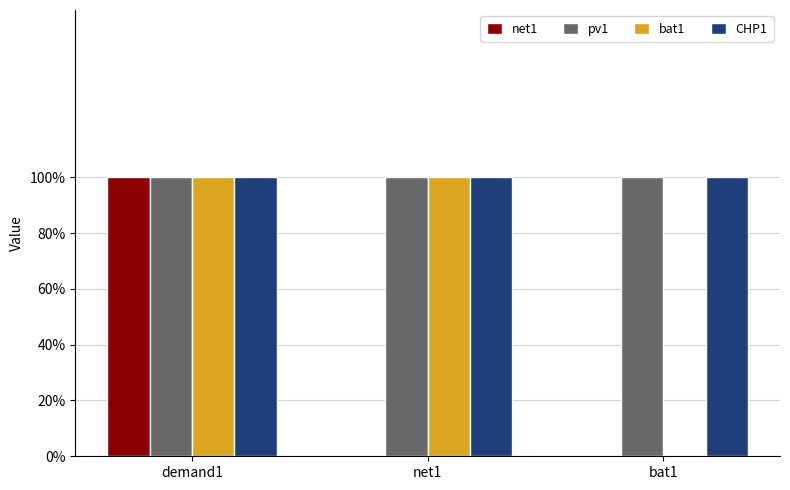

What is the total value across all series at net1?

3